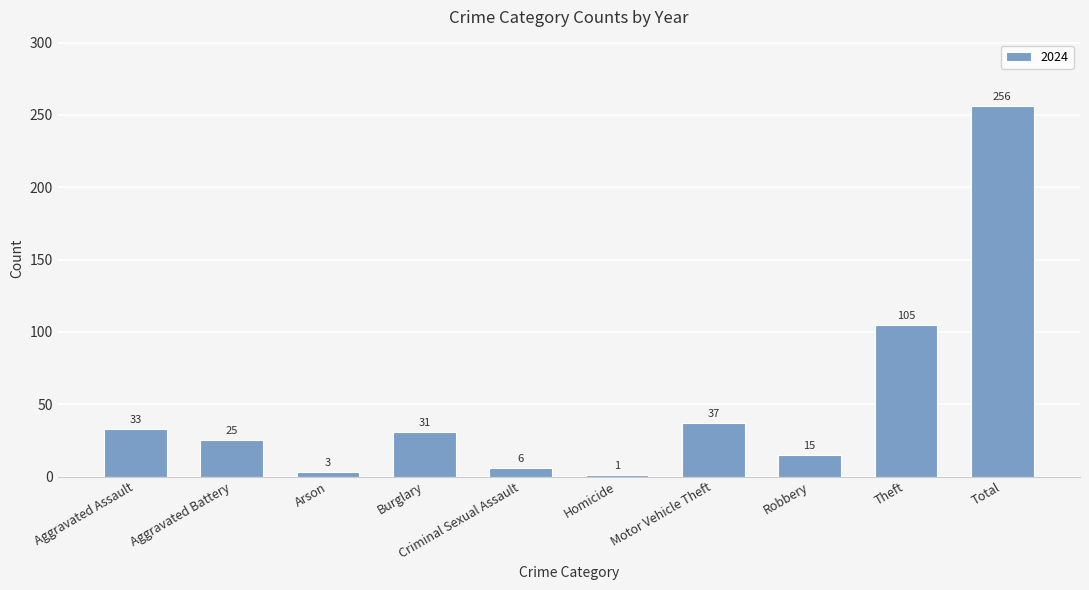

Which label corresponds to the largest value in the chart?

Total